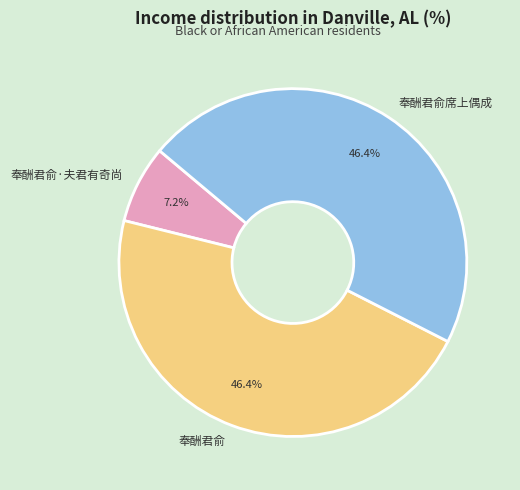

How many segments does this pie chart have?

3